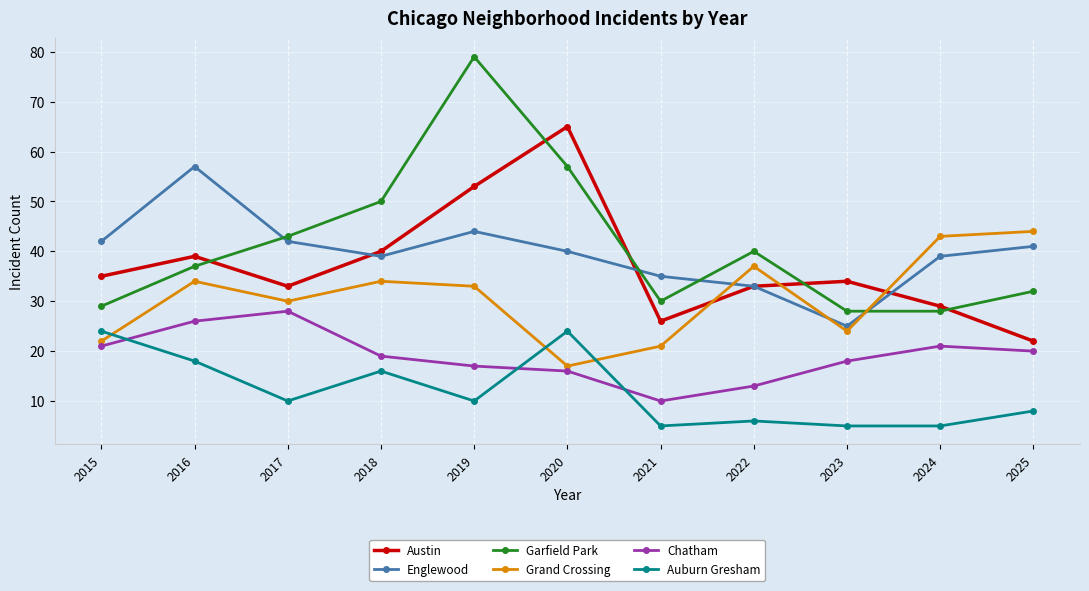

True or false: Chatham and Grand Crossing cross at least once.

False